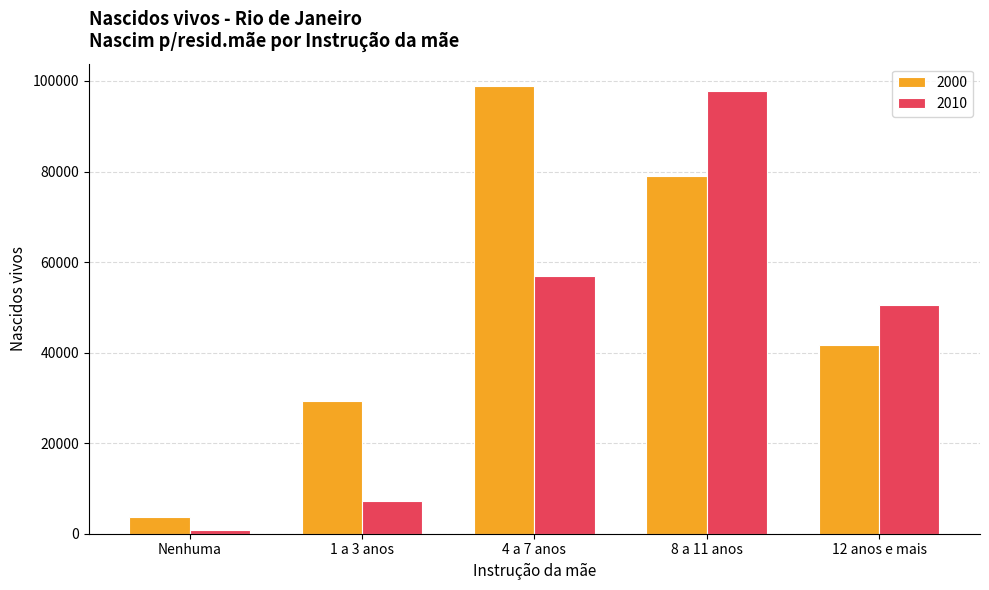

What position from the left is 4 a 7 anos?

3